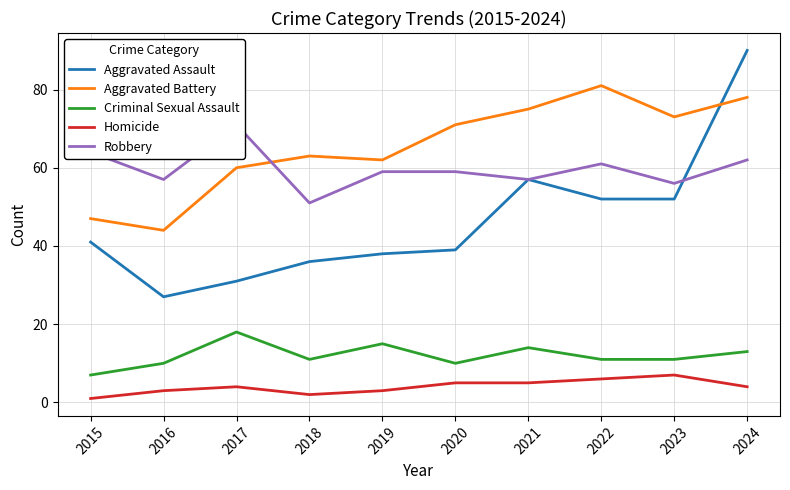

Read the Robbery value at 2024, to the nearest 5.

60